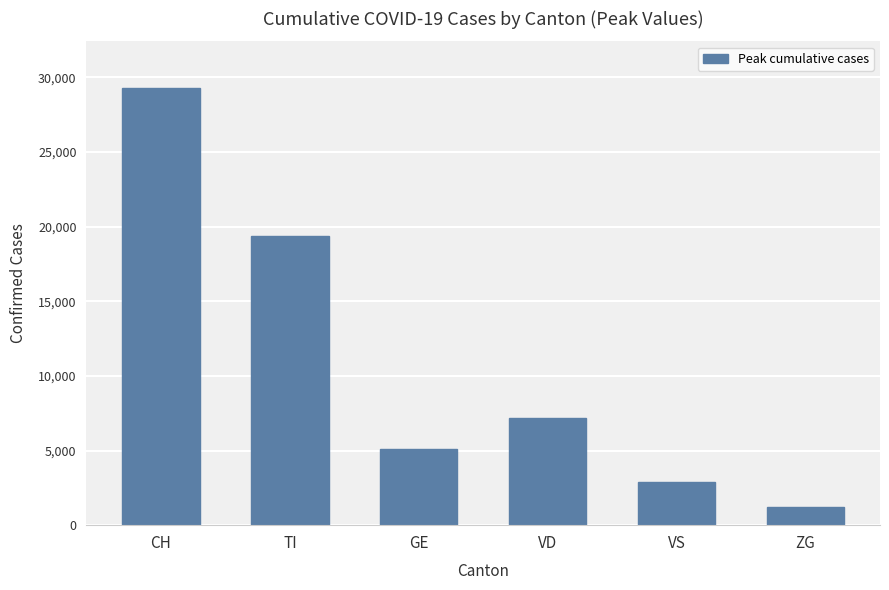

What is the smallest value displayed?

1242